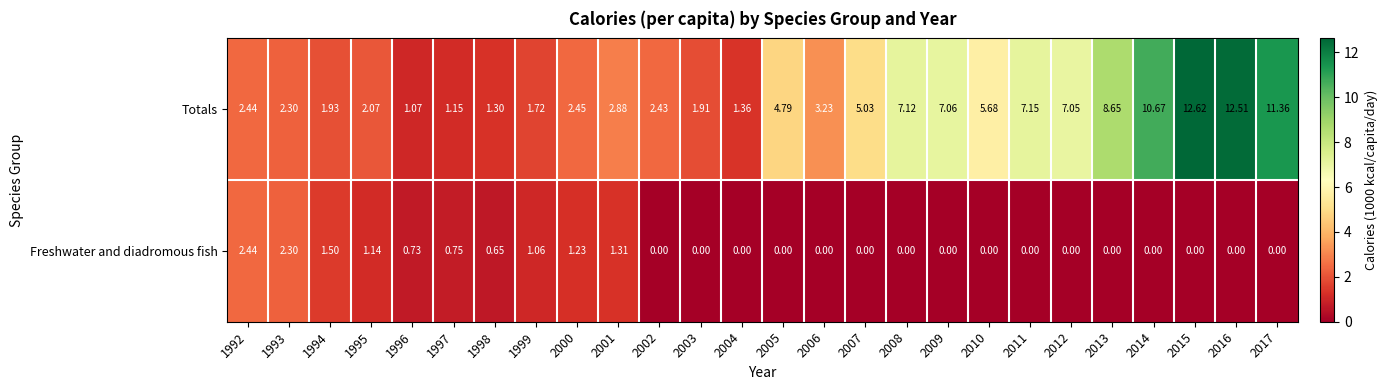

What is the spread (max minus min) of values at 1994?

0.4